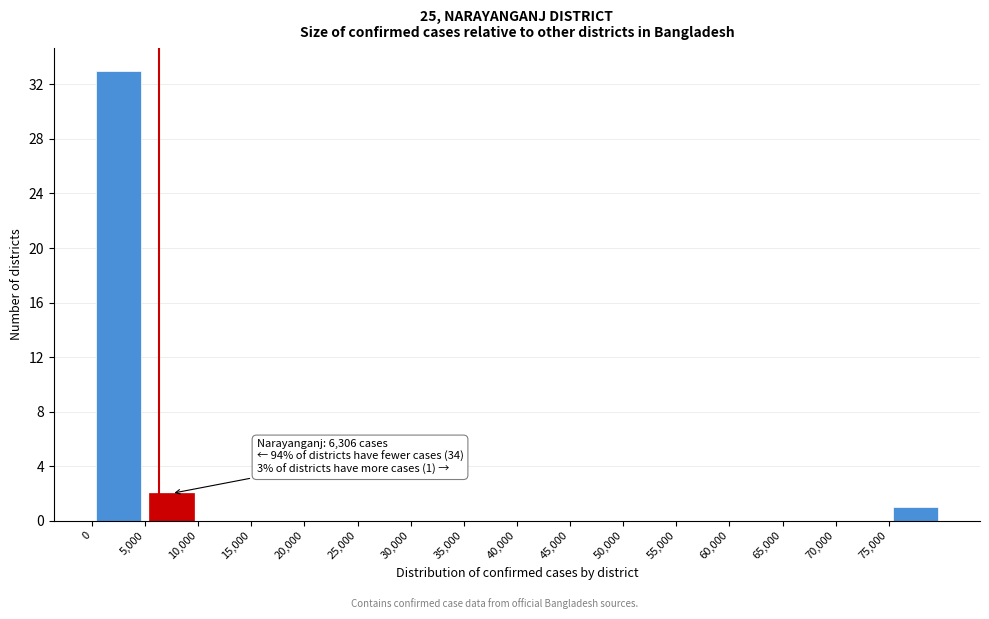

Over which range of the x-axis is the bar tallest?

0 to 5000